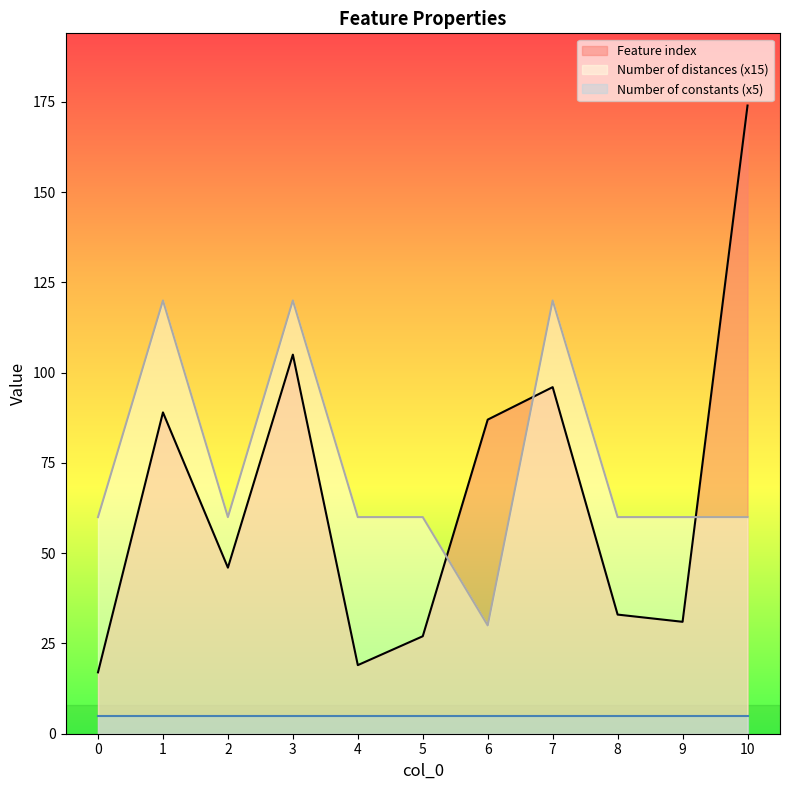

How many times do Number of distances in feature and Feature index cross each other?

3